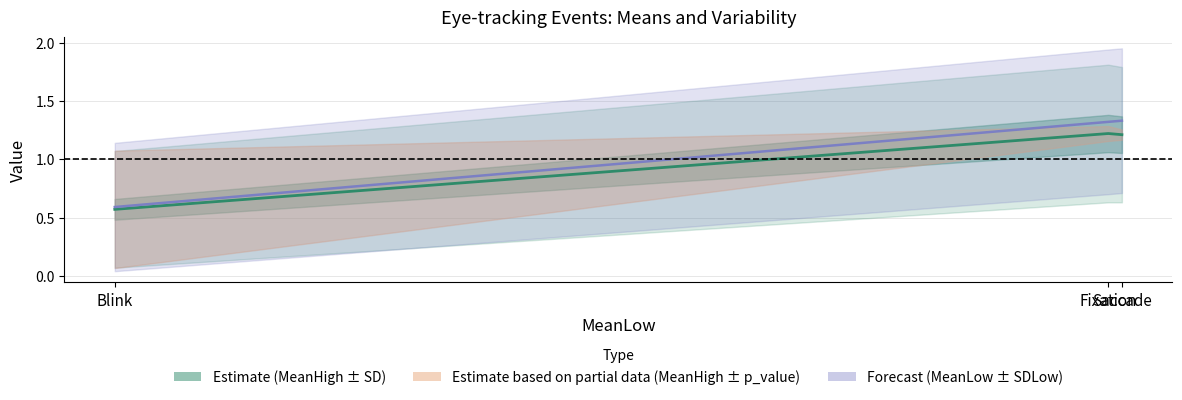

Between Saccade and Fixation, which is larger?

Fixation